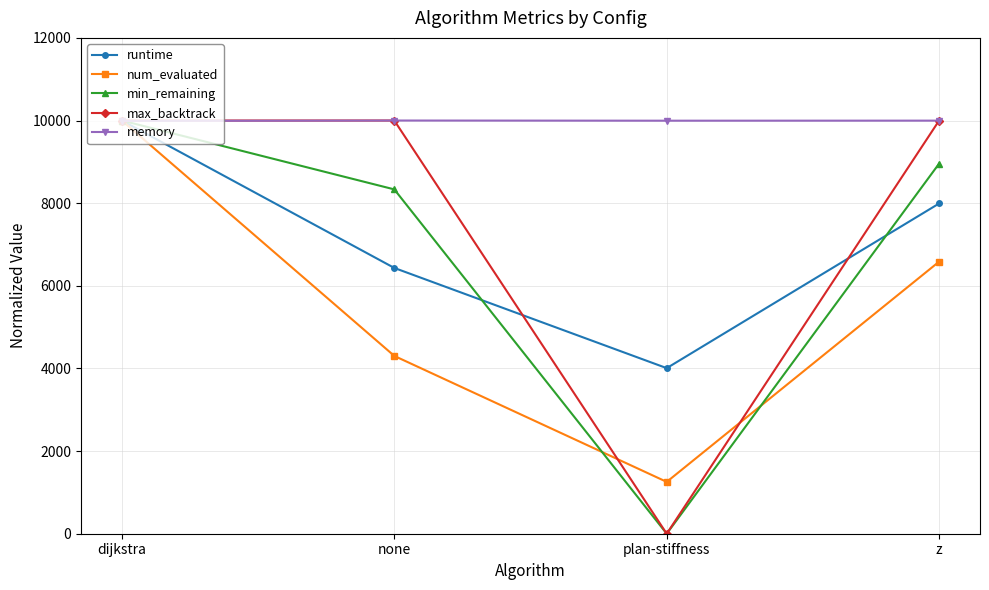

True or false: max_backtrack has more than 1 points higher than both neighbors.

False